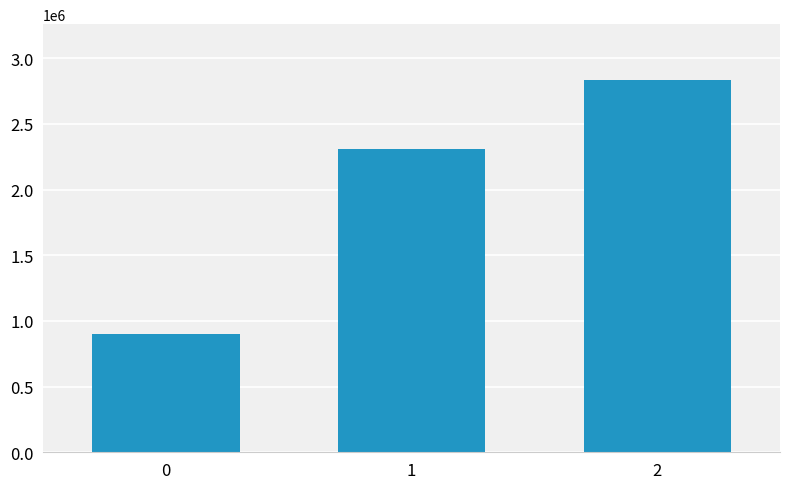

Rank the categories by value from lowest to highest.

0, 1, 2